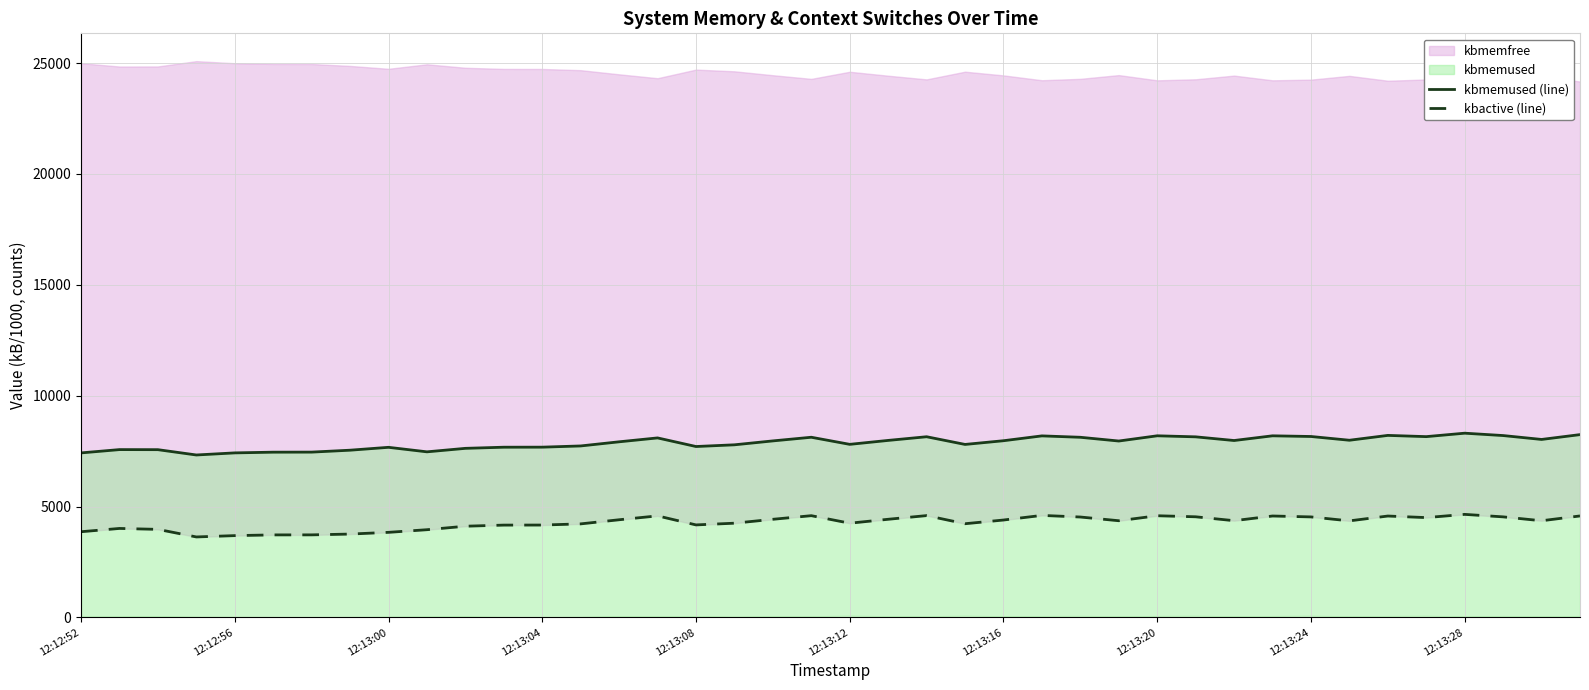

What is the smallest value displayed?

3627.7